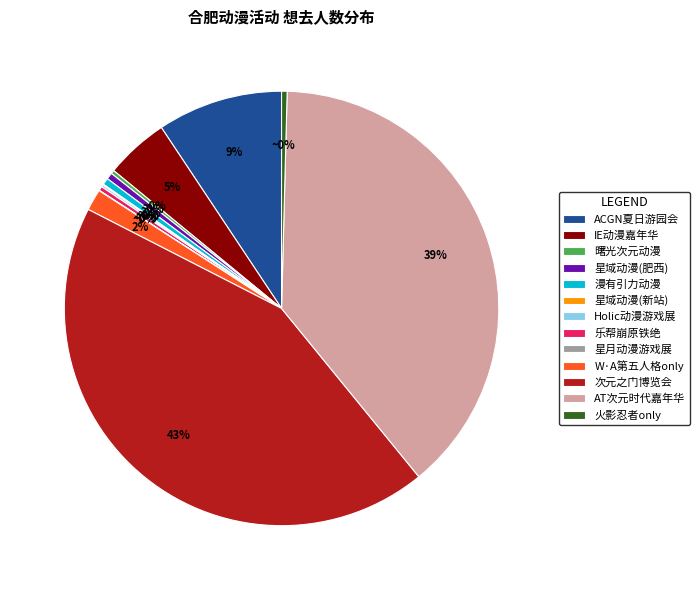

The W·A第五人格only slice represents 2% of the pie. True or false?

True